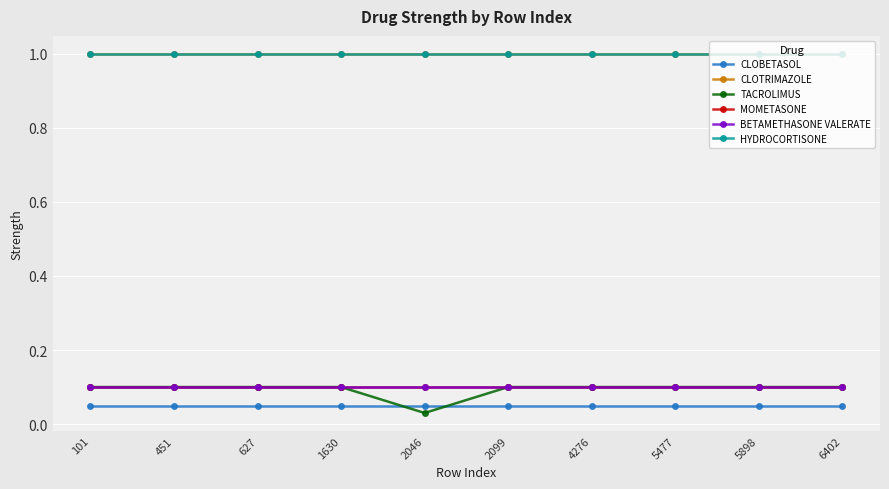

Does the chart display data point markers on the line(s)?

Yes